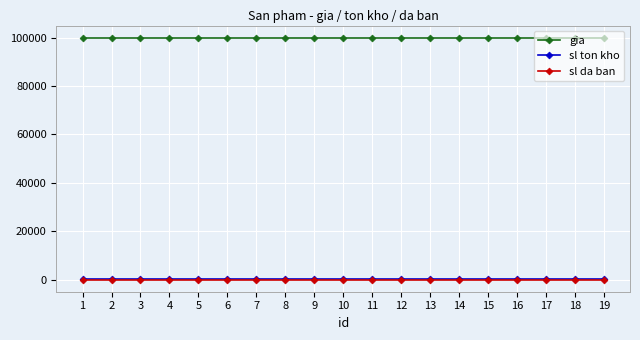

True or false: gia and sl ton kho cross at least once.

False